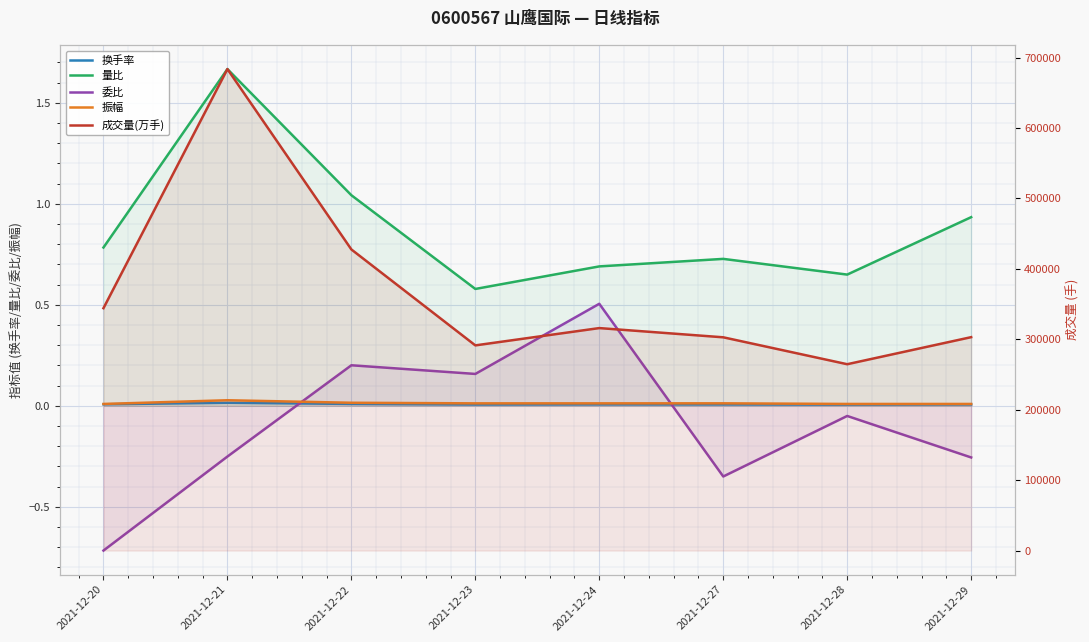

Which series has the largest total across all categories?

成交量(万手)